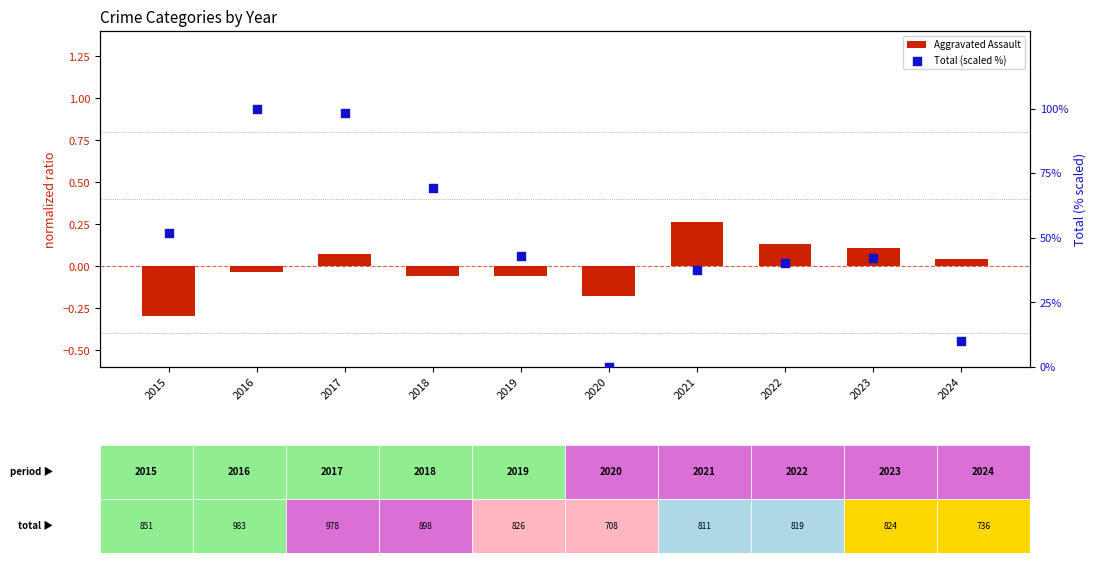

Is the value of Total (scaled %) at 2018 greater than the value of Aggravated Assault at 2017?

Yes